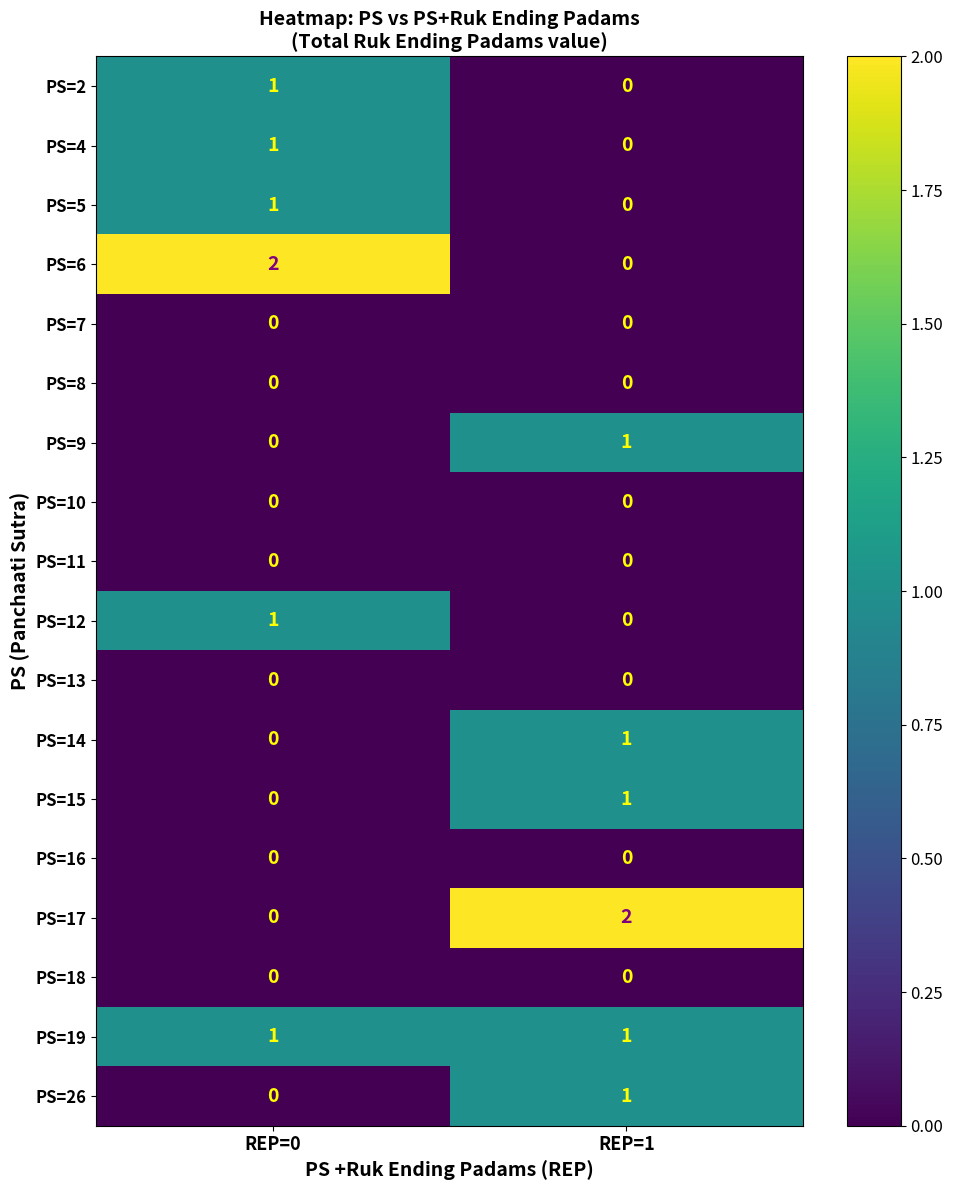

What is the total value across all series at REP=1?

7